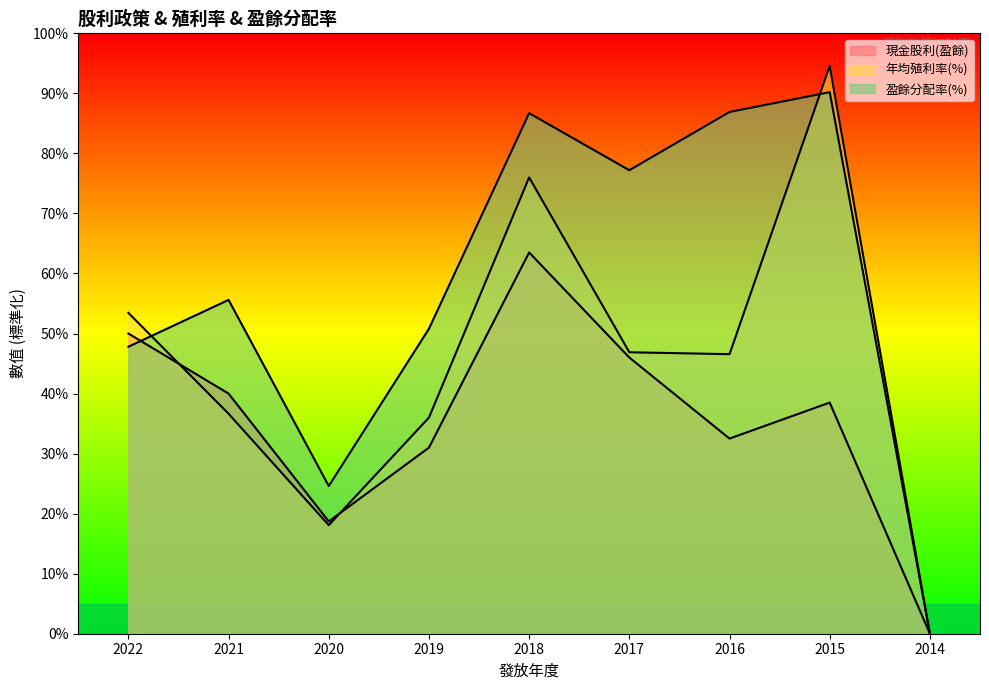

List the series in order of their peak value, highest first.

年均殖利率(%), 盈餘分配率(%), 現金股利(盈餘)